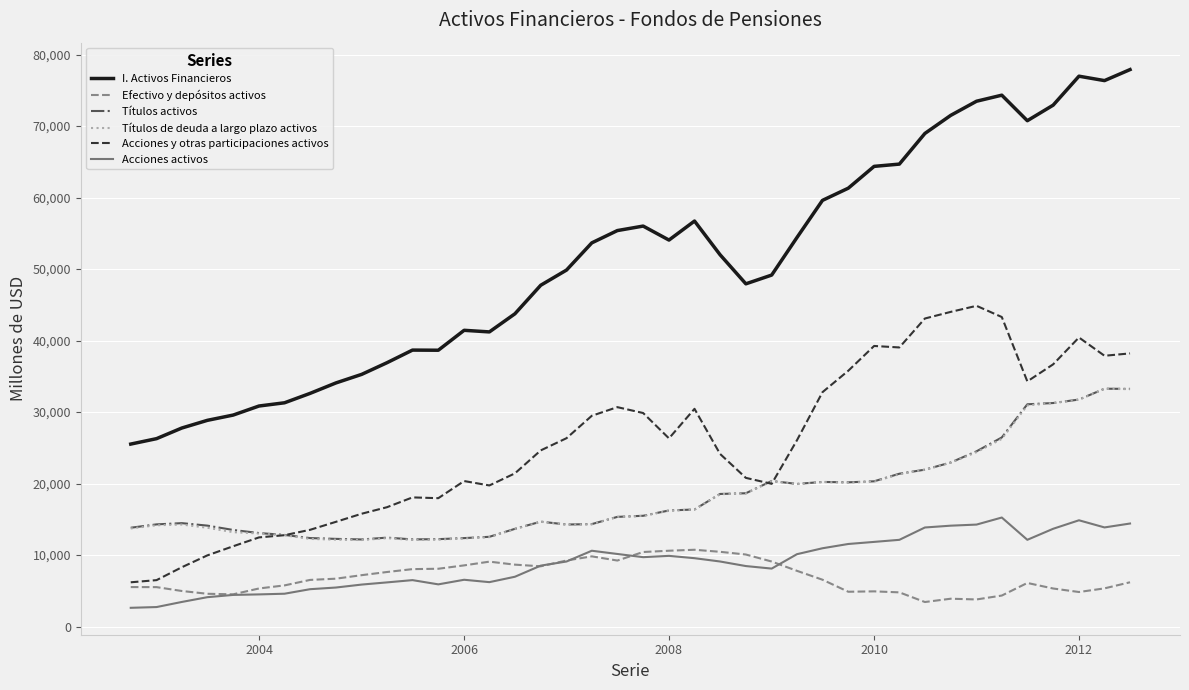

What is the difference between the maximum and minimum values in the Acciones activos series?

12629